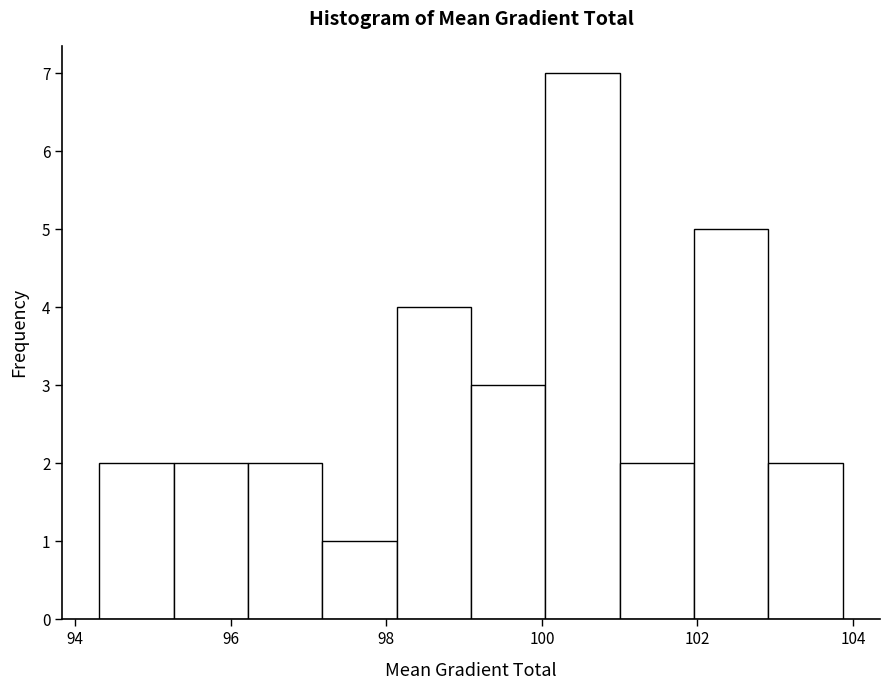

Reading left to right, list every bar in this chart as the range it spans on the x-axis followed by its height. Neither the bar edges nor the heights are printed on the chart, so give them approximately, as read against the axes.

94.4 to 95.2: 2
95.2 to 96.2: 2
96.2 to 97.2: 2
97.2 to 98.2: 1
98.2 to 99.0: 4
99.0 to 100.0: 3
100.0 to 101.0: 7
101.0 to 102.0: 2
102.0 to 103.0: 5
103.0 to 103.8: 2